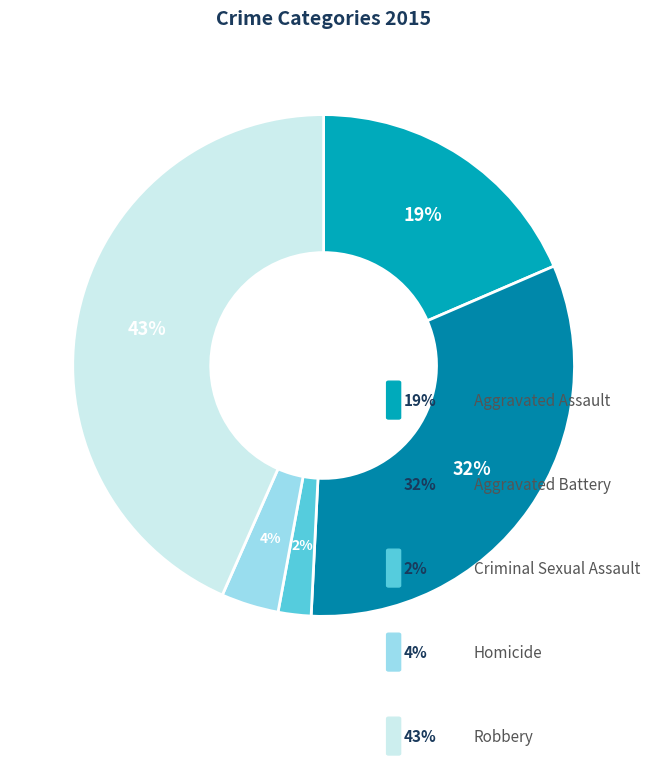

Which slice is the smallest?

Criminal Sexual Assault